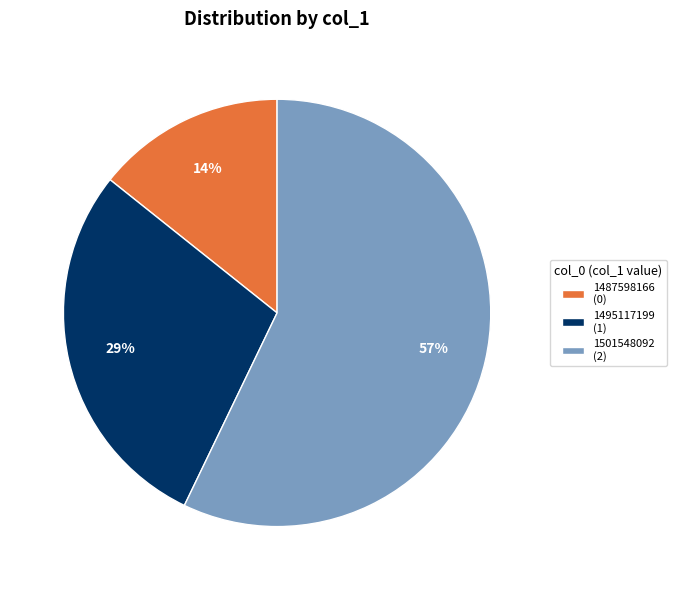

To the nearest percent, what is the average slice percentage?

33%